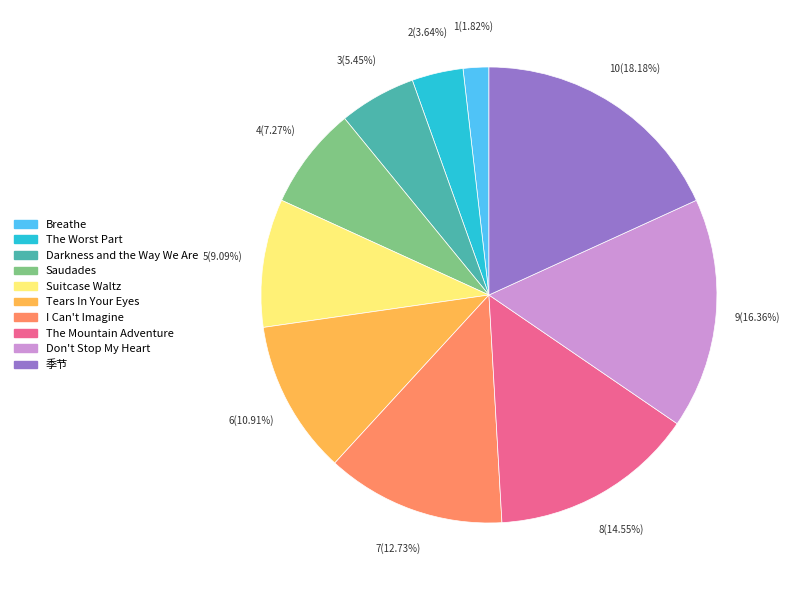

What percentage is the Tears In Your Eyes slice, to the nearest percent?

11%